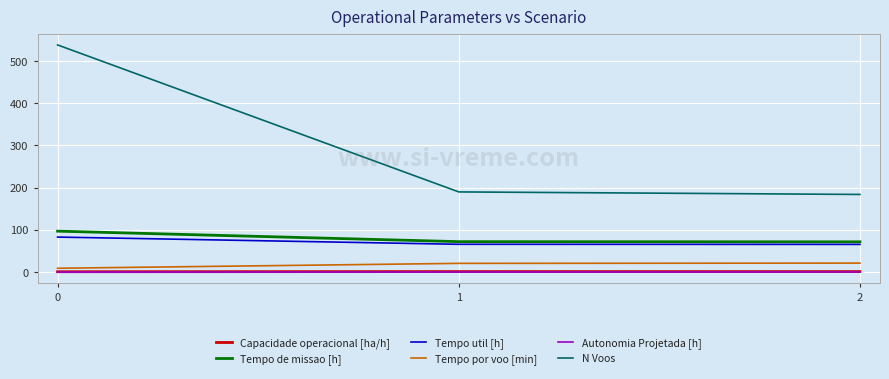

What are all the series names shown in the legend?

Capacidade operacional [ha/h], Tempo de missao [h], Tempo util [h], Tempo por voo [min], Autonomia Projetada [h], N Voos